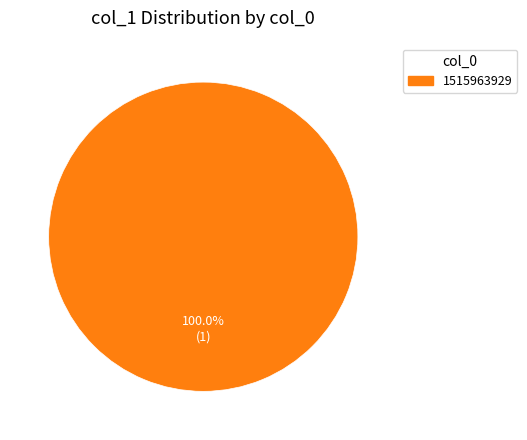

Is there a majority slice in this chart?

Yes